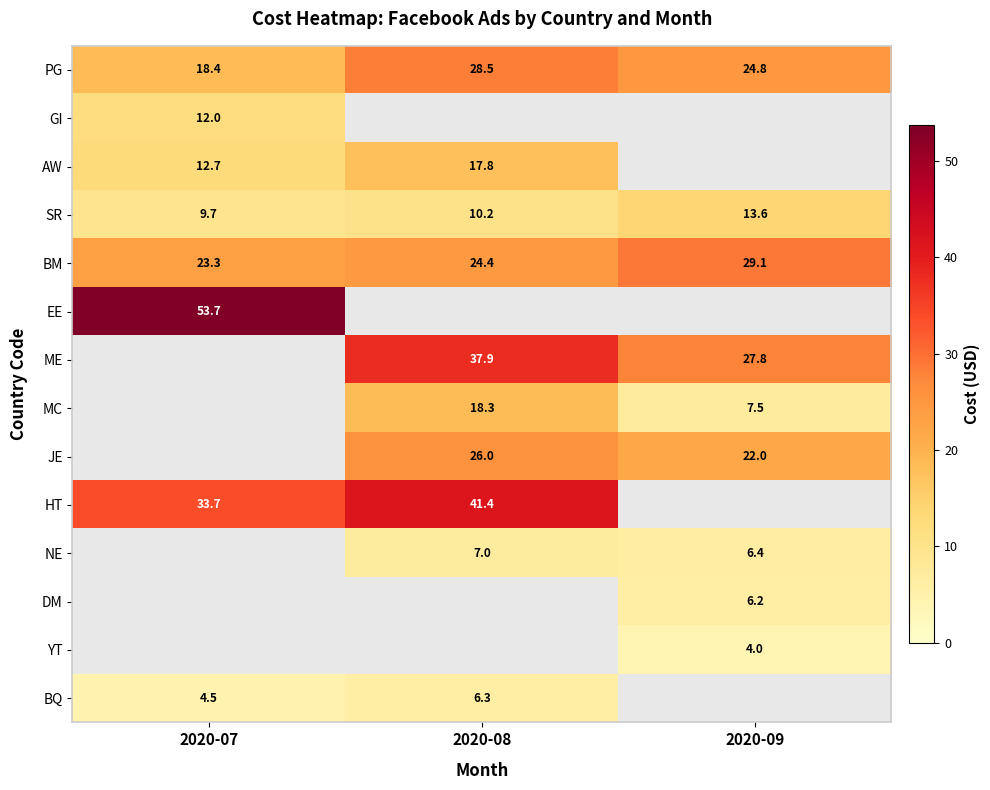

What is the difference between the SR values at 2020-07 and 2020-08?

0.5